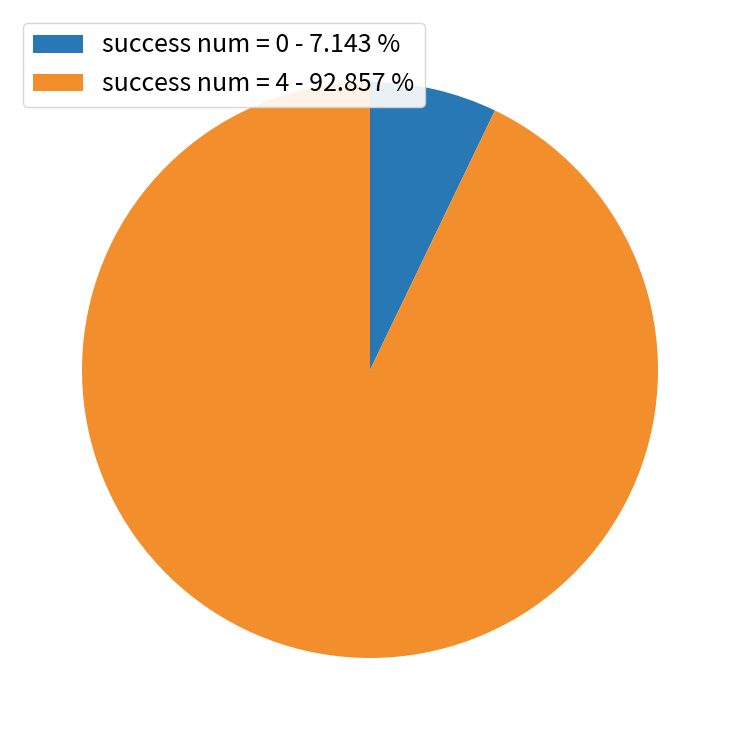

Is it true that success num = 0 is 1% of the pie?

False